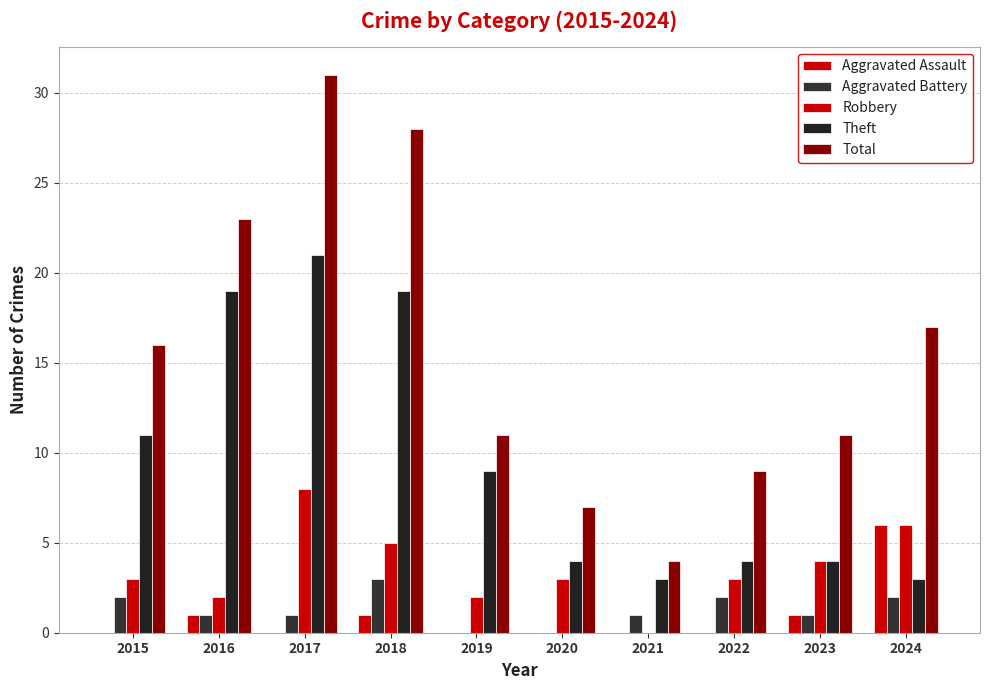

How many distinct data groups are displayed?

5